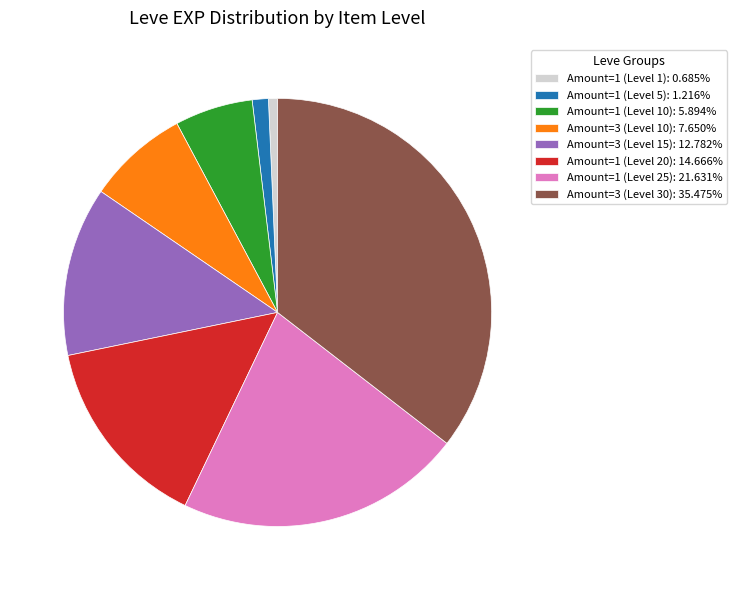

Is there a majority slice in this chart?

No